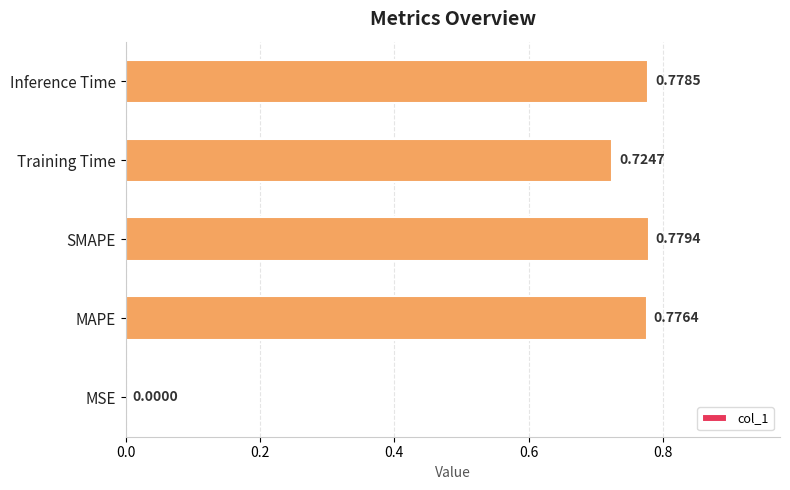

At which category does the chart reach its peak across all series?

SMAPE